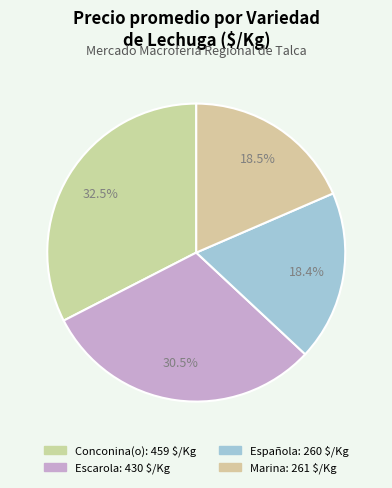

Is there a majority slice in this chart?

No